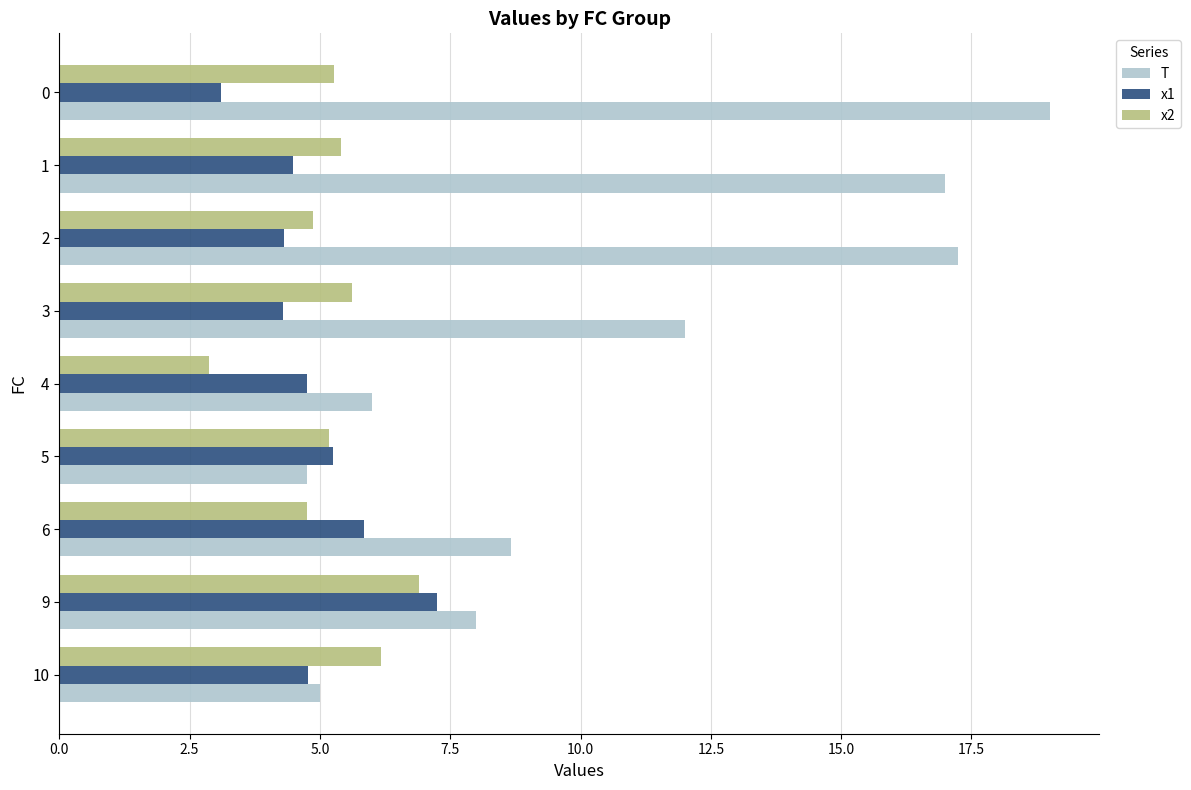

The T series shows 4.8 at 5. True or false?

True